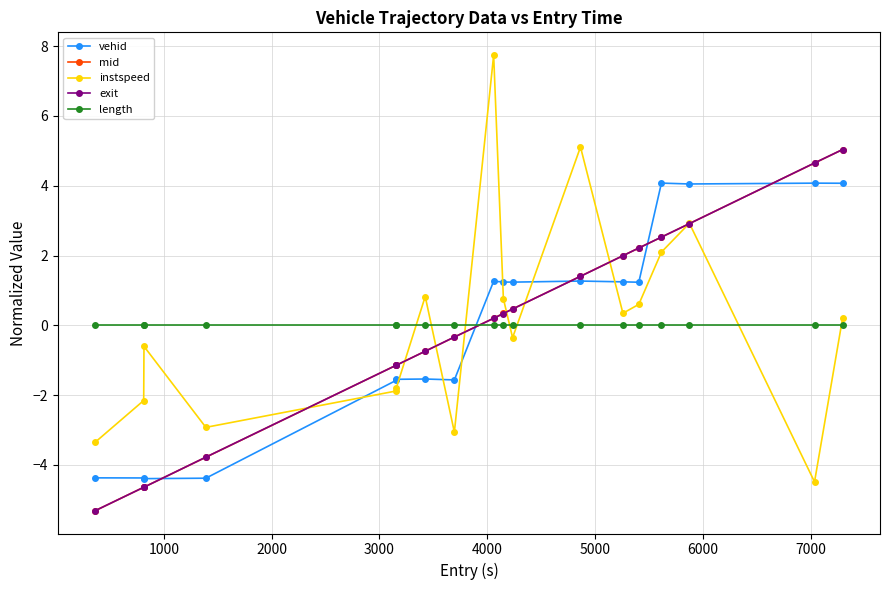

What is the value of the vehid point at the 13th from the left?

1.2